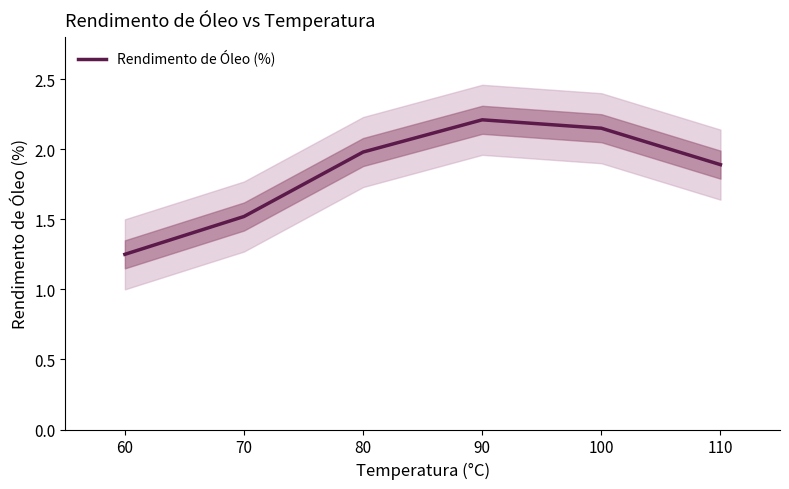

The value at 80 is 2.0. True or false?

True